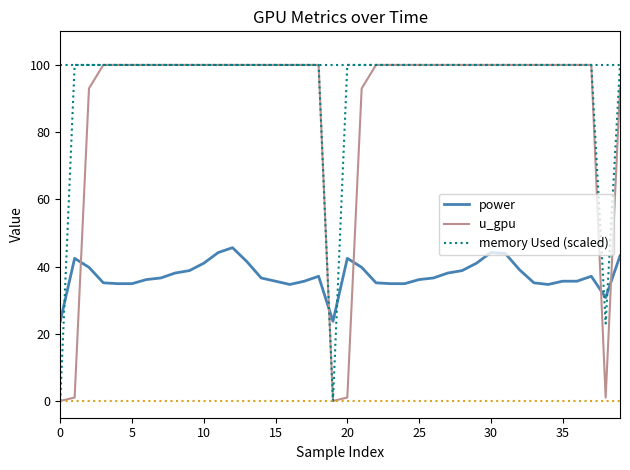

After their last crossing, which series has the higher values: power or memory Used (scaled)?

memory Used (scaled)